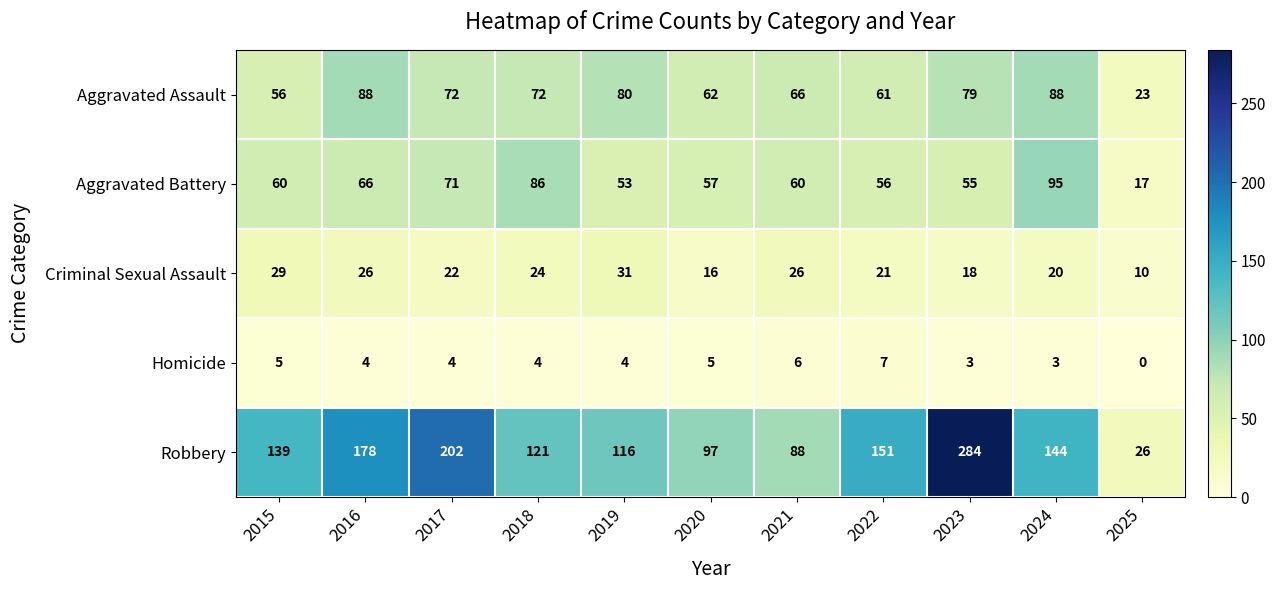

Read the Aggravated Assault value at 2025, to the nearest 10.

20